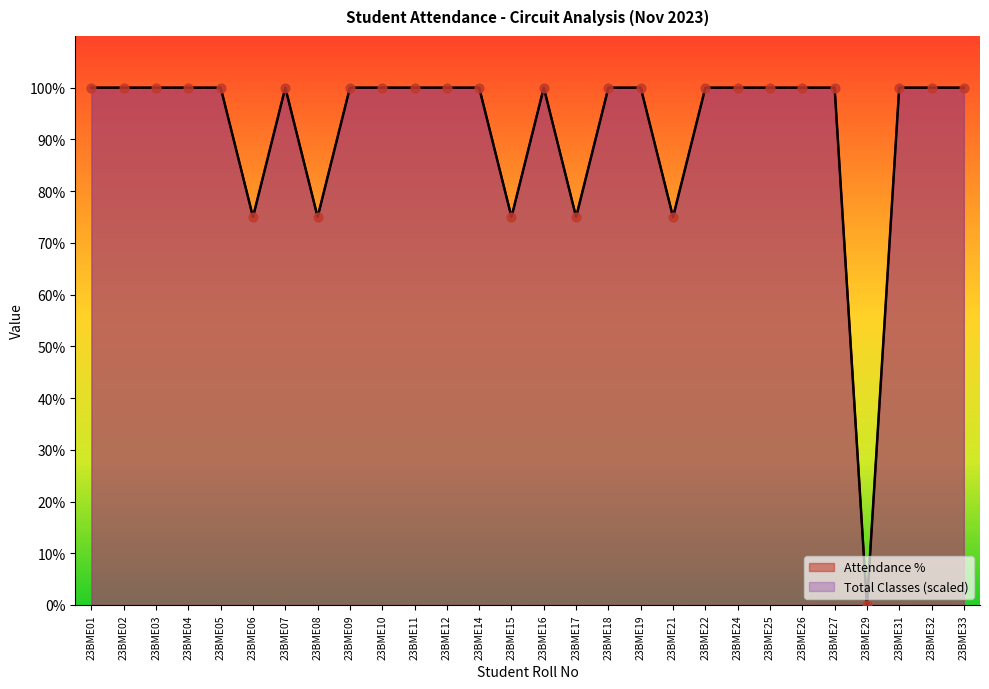

At how many categories does at least one series exceed 25?

27